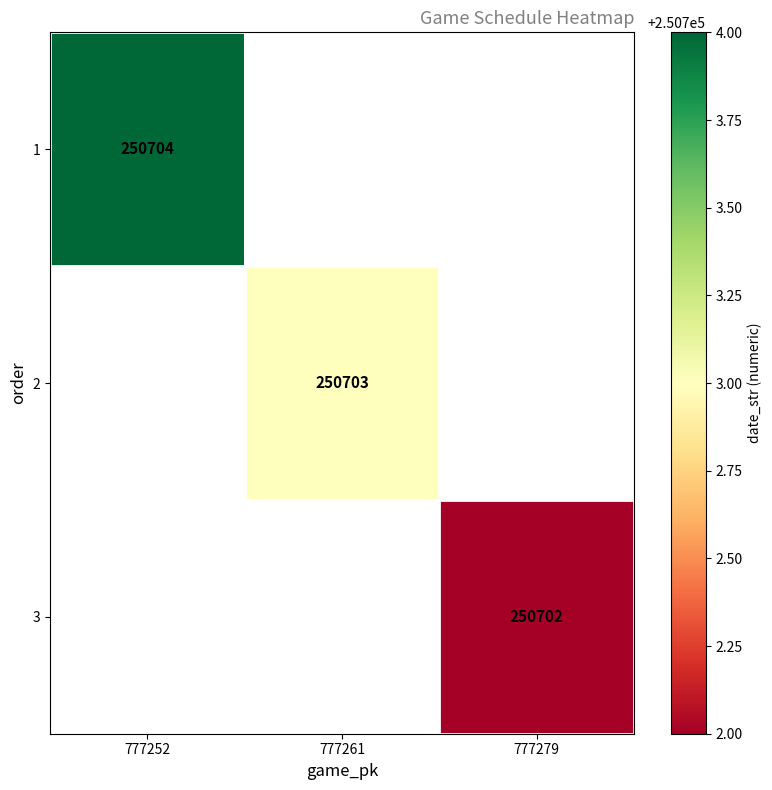

How many categories are shown in the chart?

3